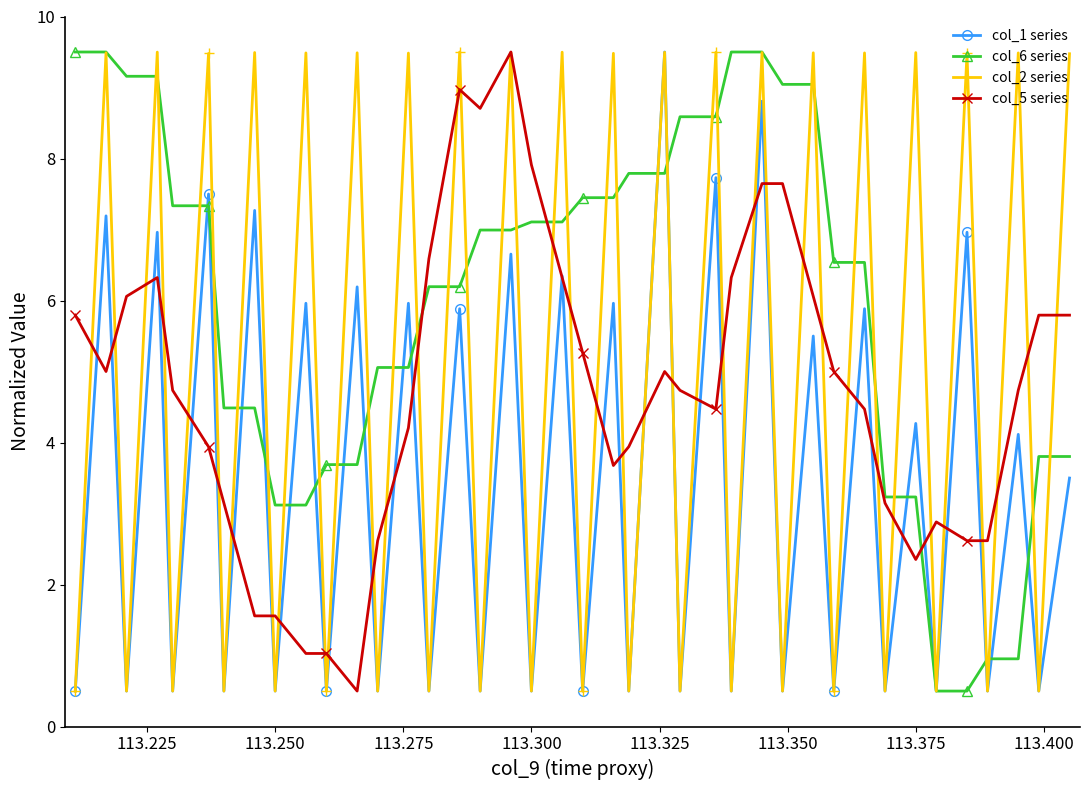

True or false: col_5 series has more than 1 interior local peaks.

True